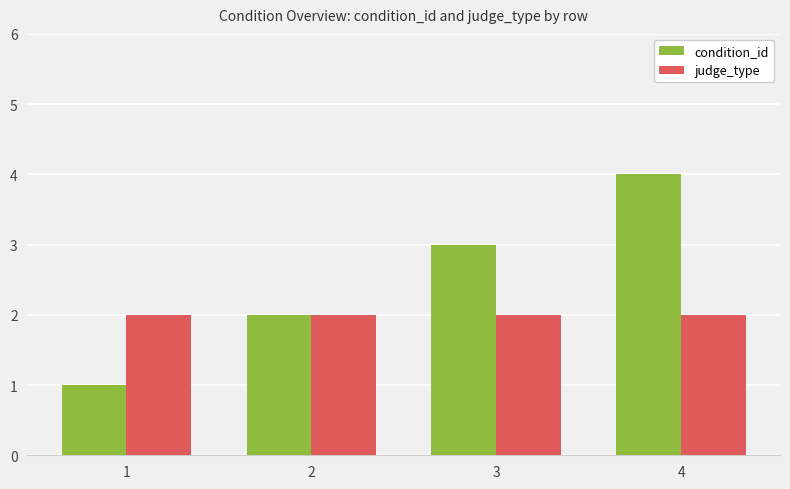

What value does the judge_type series have at 1?

2